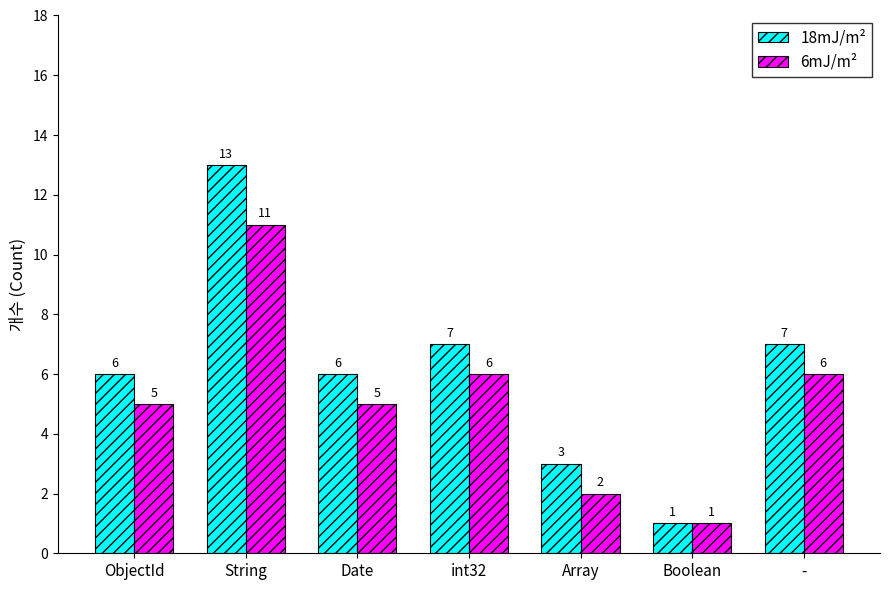

Reading left to right, transcribe all the data shown in this chart.

18mJ/m²: ObjectId=6	String=13	Date=6	int32=7	Array=3	Boolean=1	-=7
6mJ/m²: ObjectId=5	String=11	Date=5	int32=6	Array=2	Boolean=1	-=6